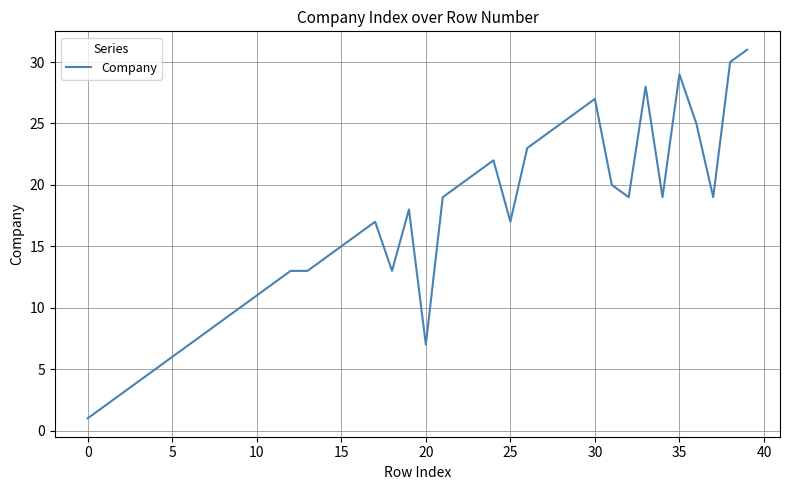

What is the greatest value displayed?

31